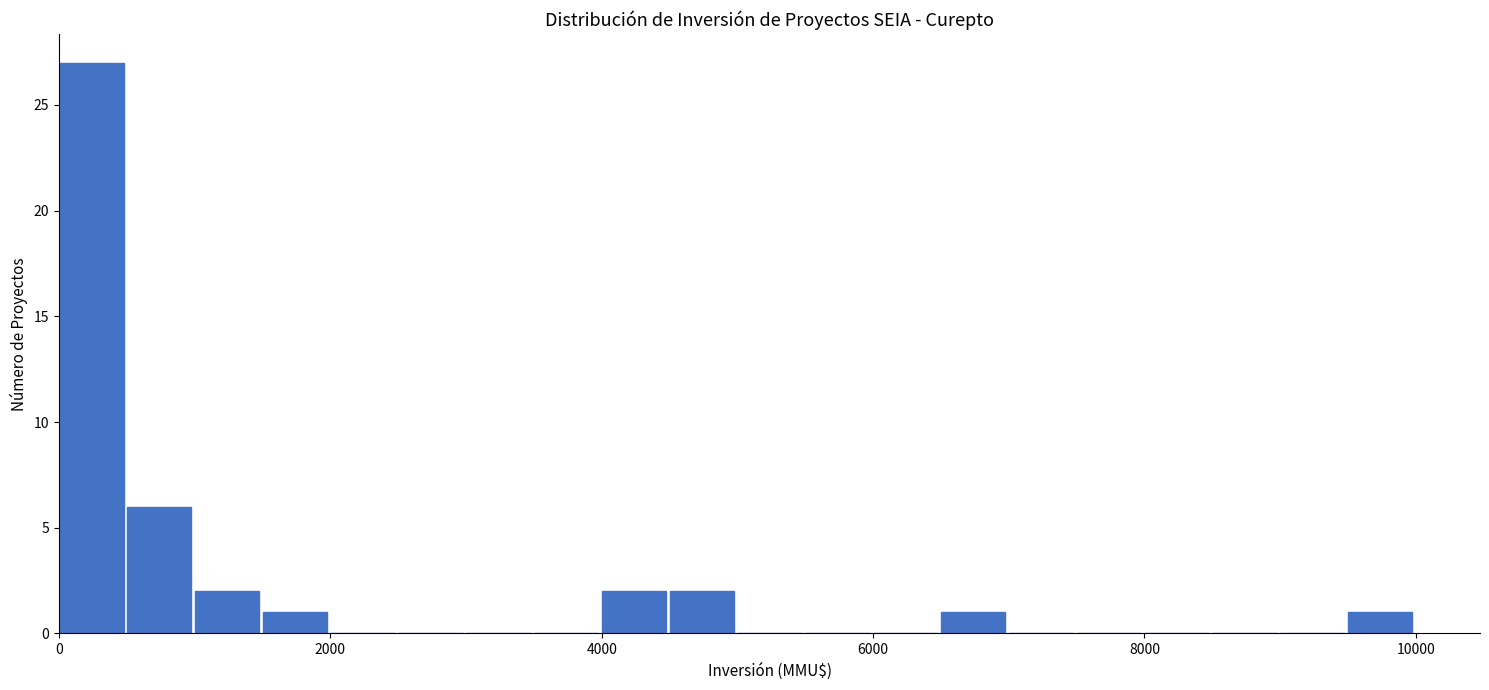

Around what value on the x-axis is the tallest bar? Give the approximate position of its centre, as read against the axis.

200